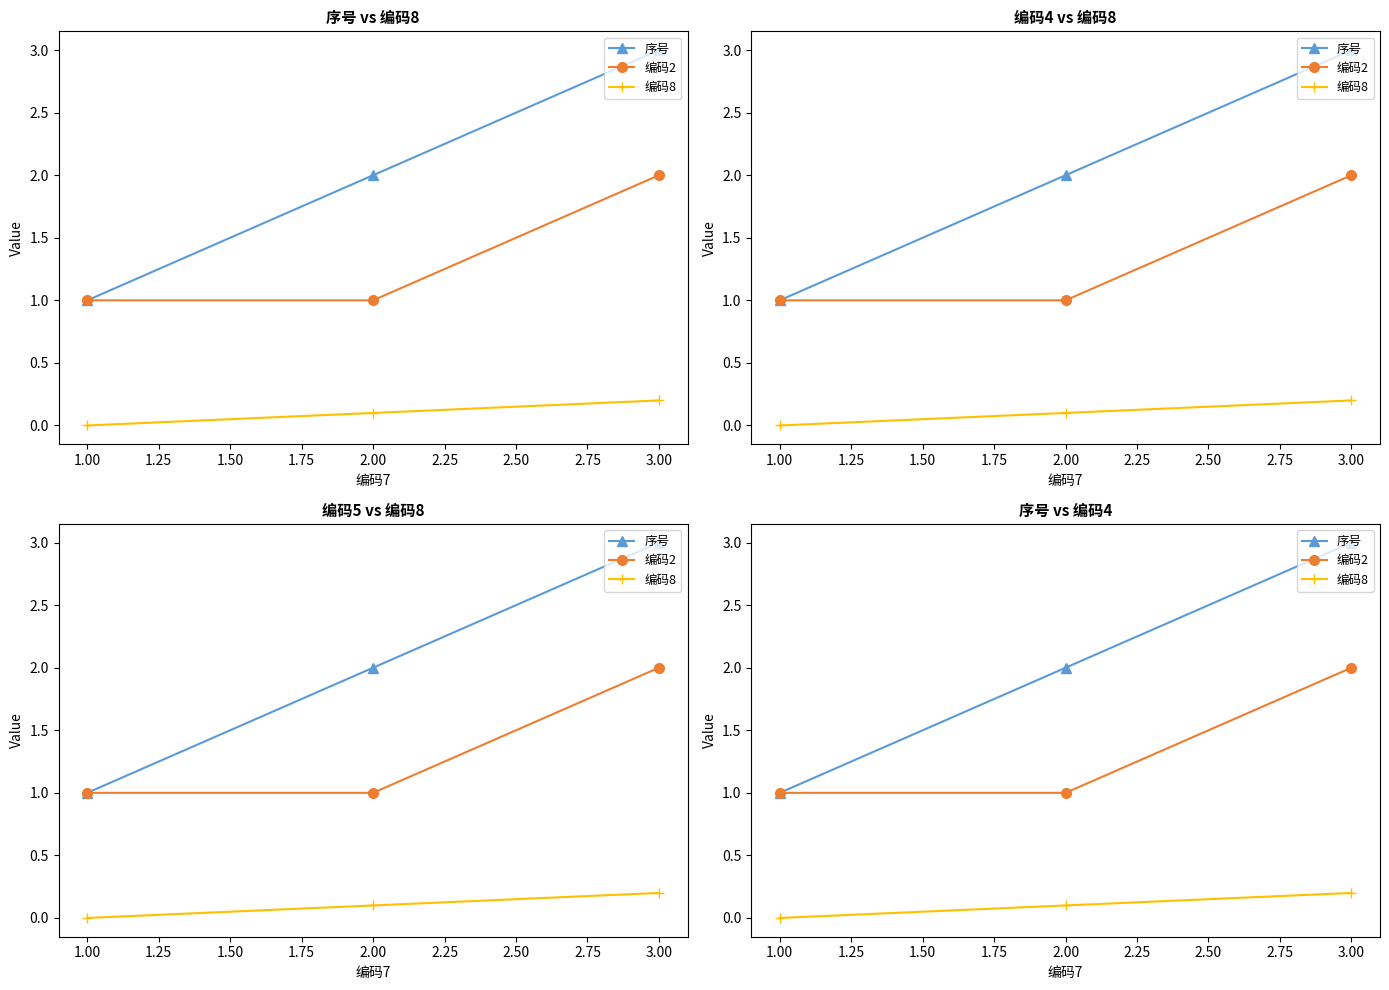

What are all the series names shown in the legend?

序号, 编码2, 编码8